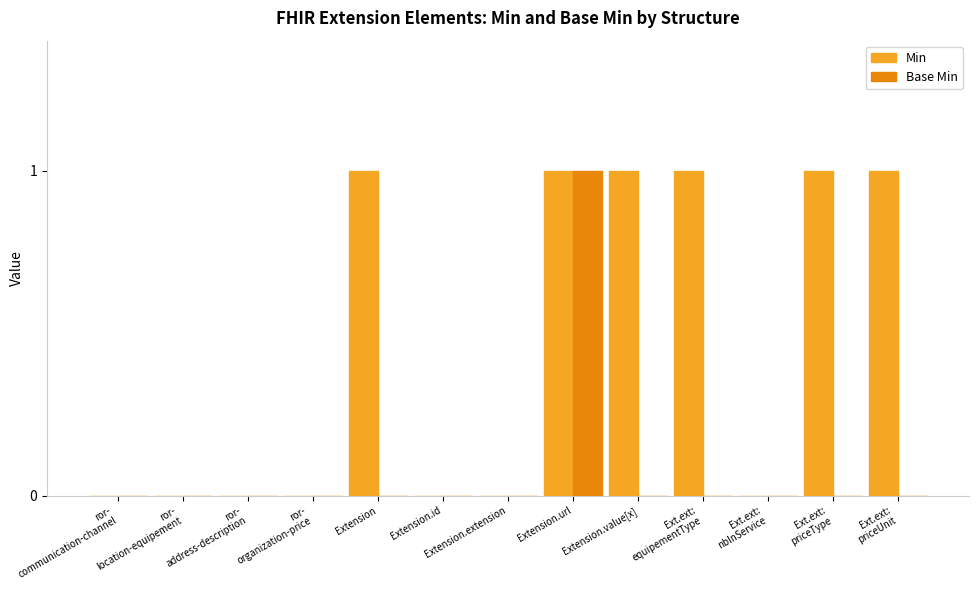

How many data points does each series have?

13